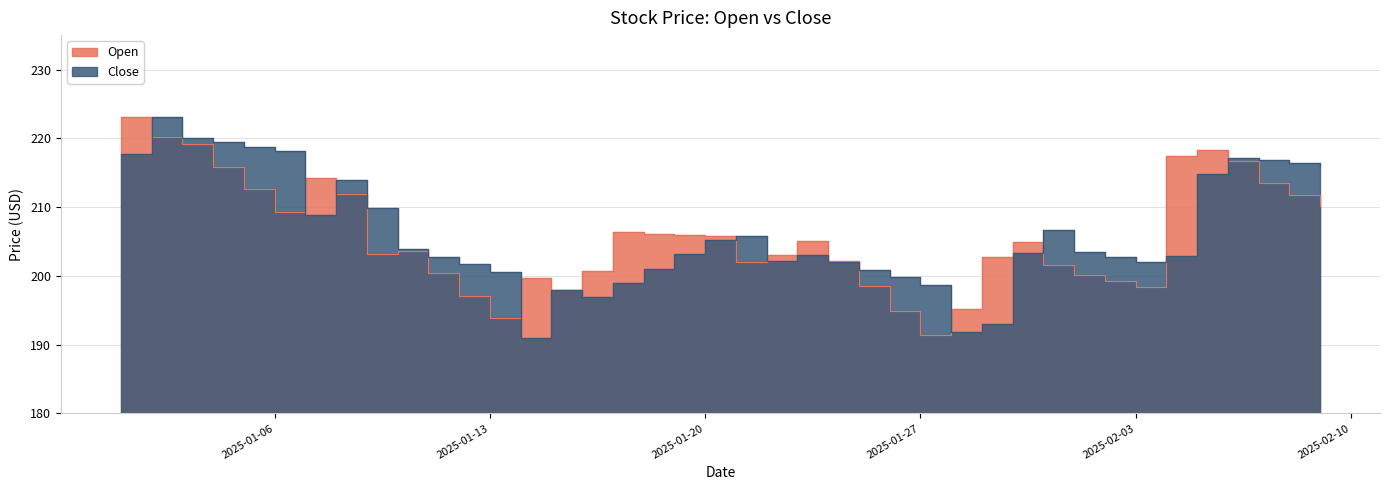

Which category has the lowest value in the Open series?

2025-01-27